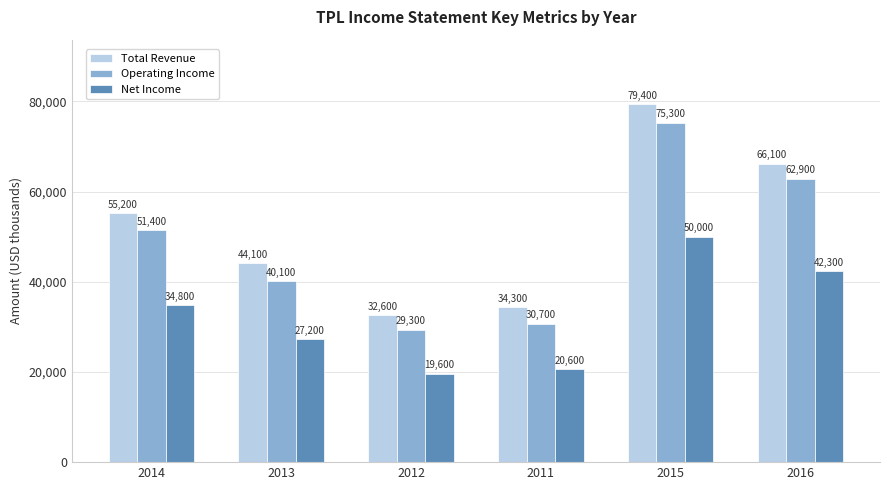

At which category does the chart reach its peak across all series?

2015